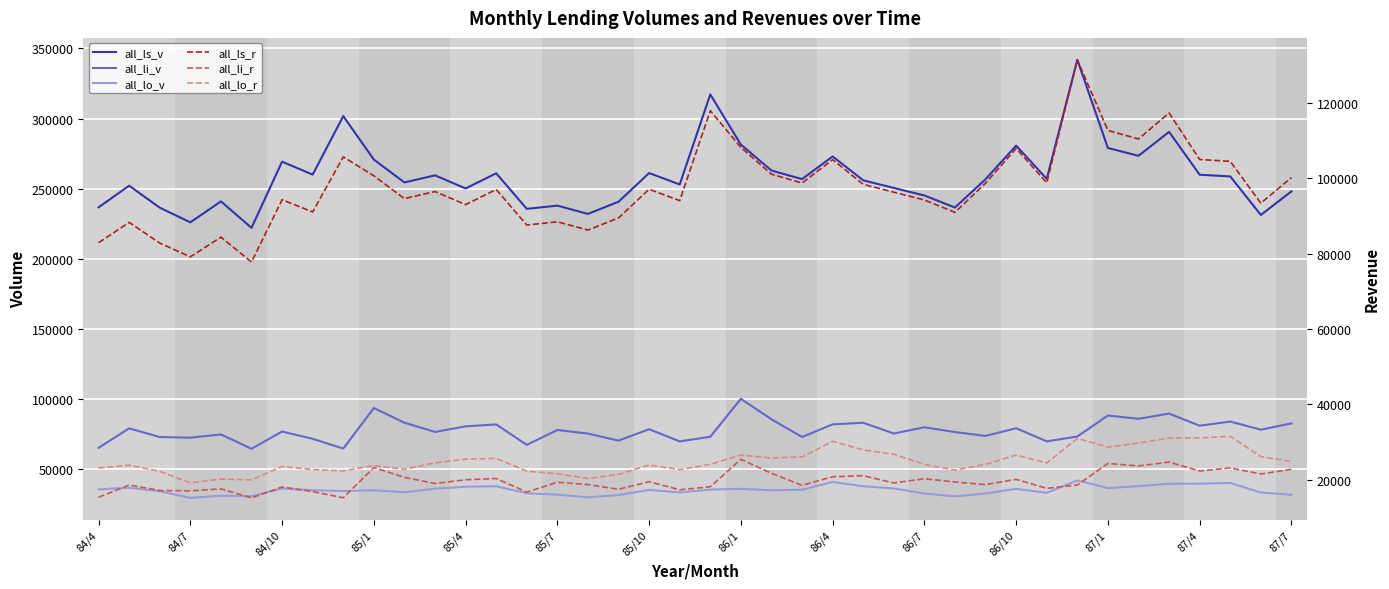

True or false: all_ls_r has more than 0 interior local peaks.

True